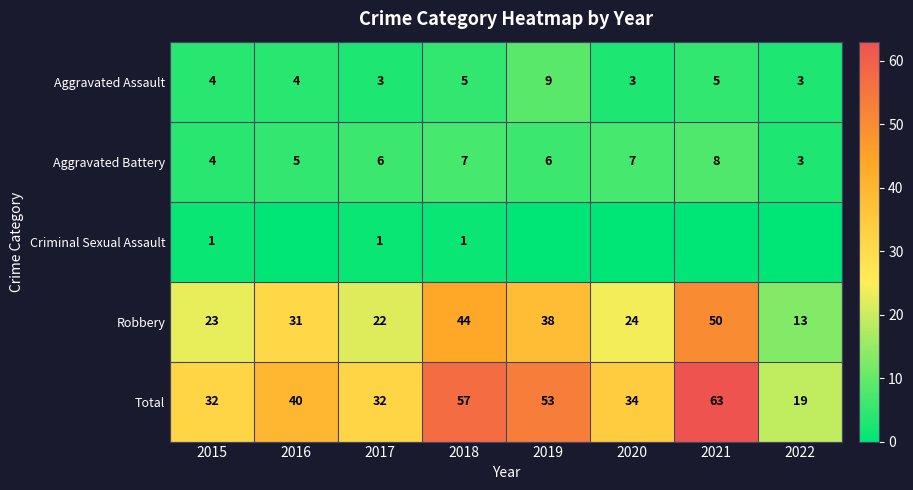

Is it true that Aggravated Battery equals 3 at 2017?

False